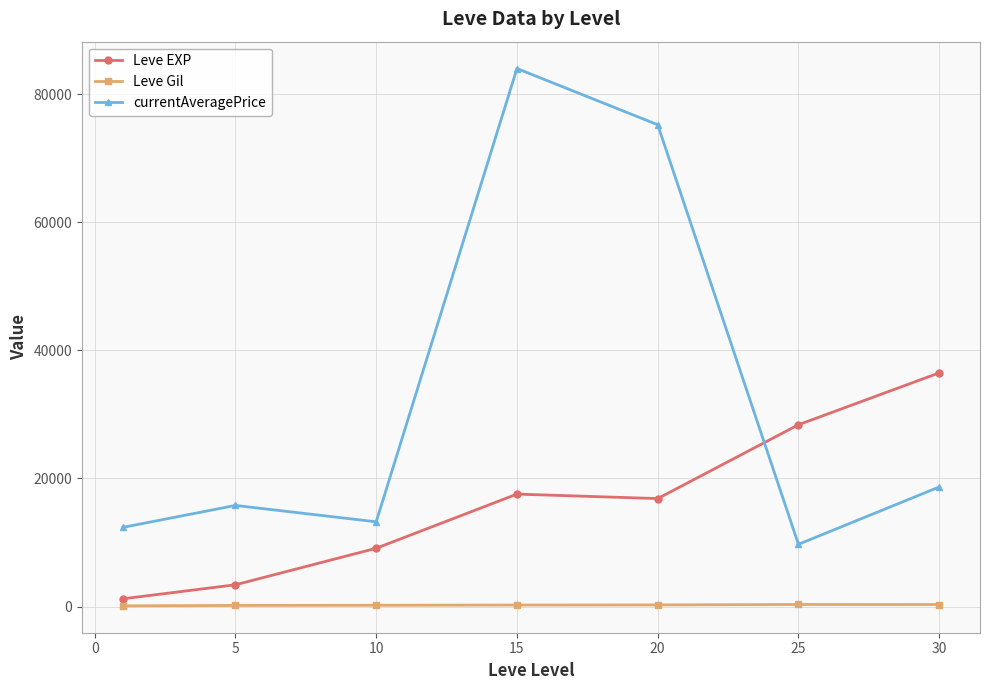

What is the average value of the Leve Gil series?

235.0